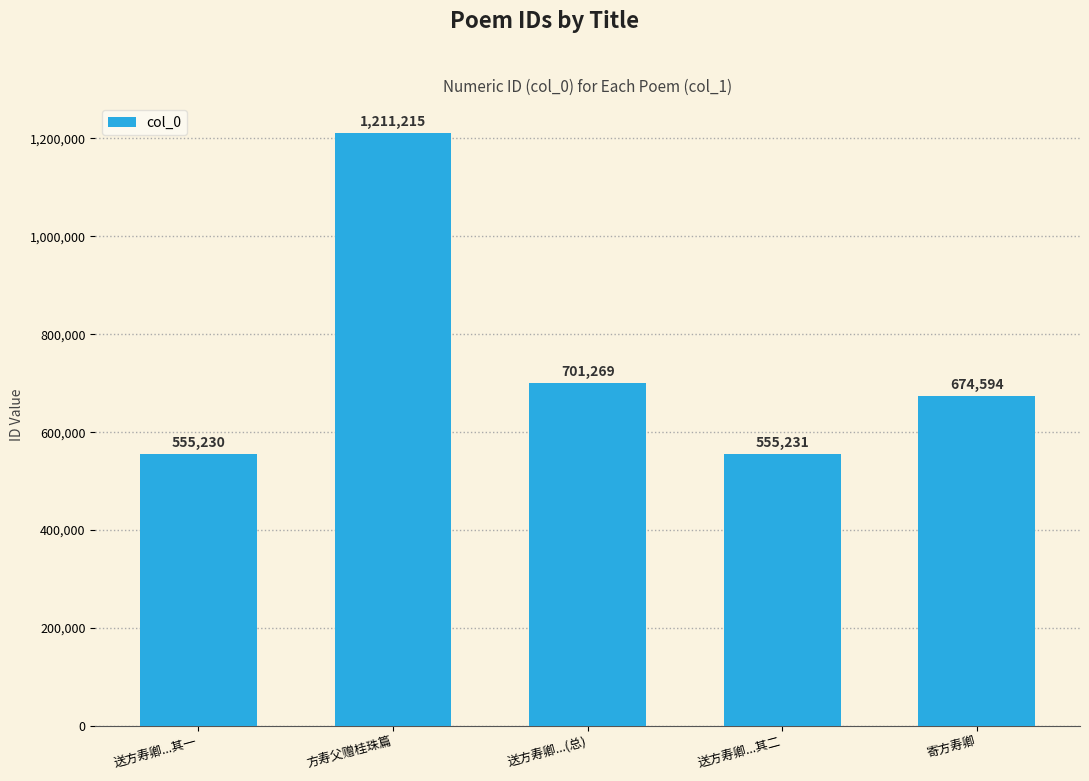

True or false: the data shows 555231 at 送方寿卿...其二.

True